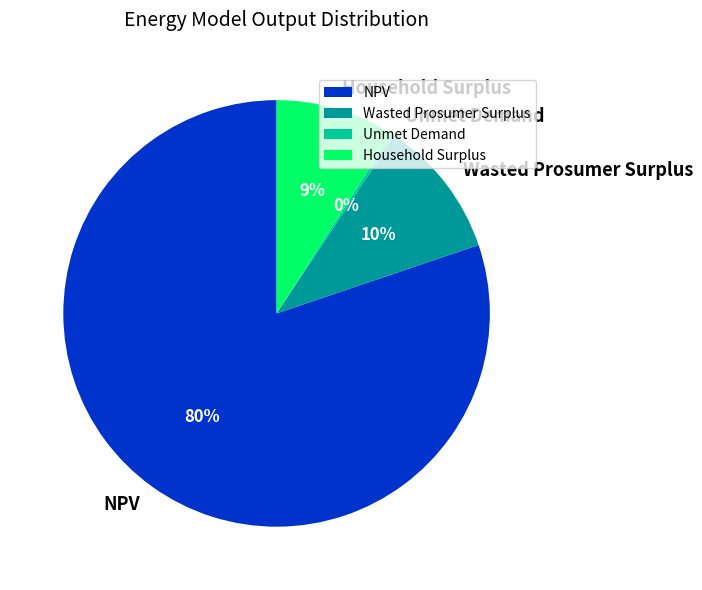

What is the largest slice in the pie chart?

NPV